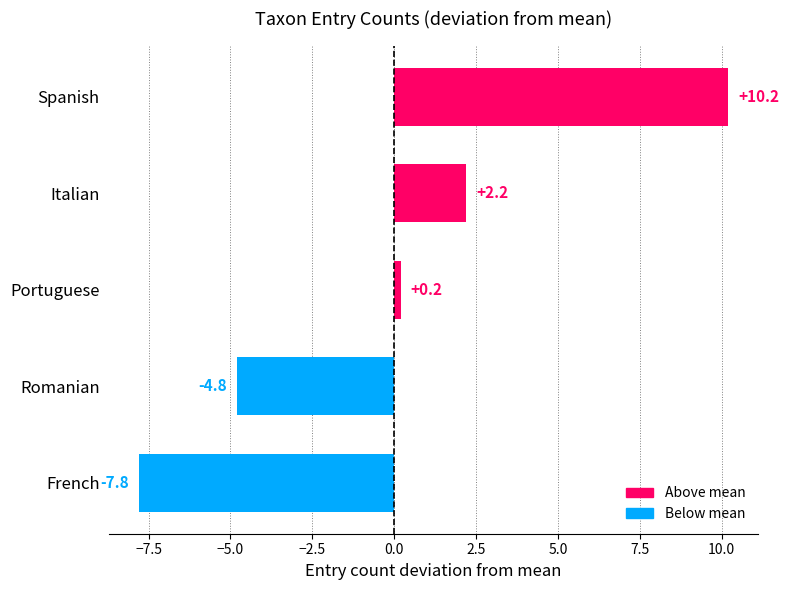

Are the bars horizontal?

Yes